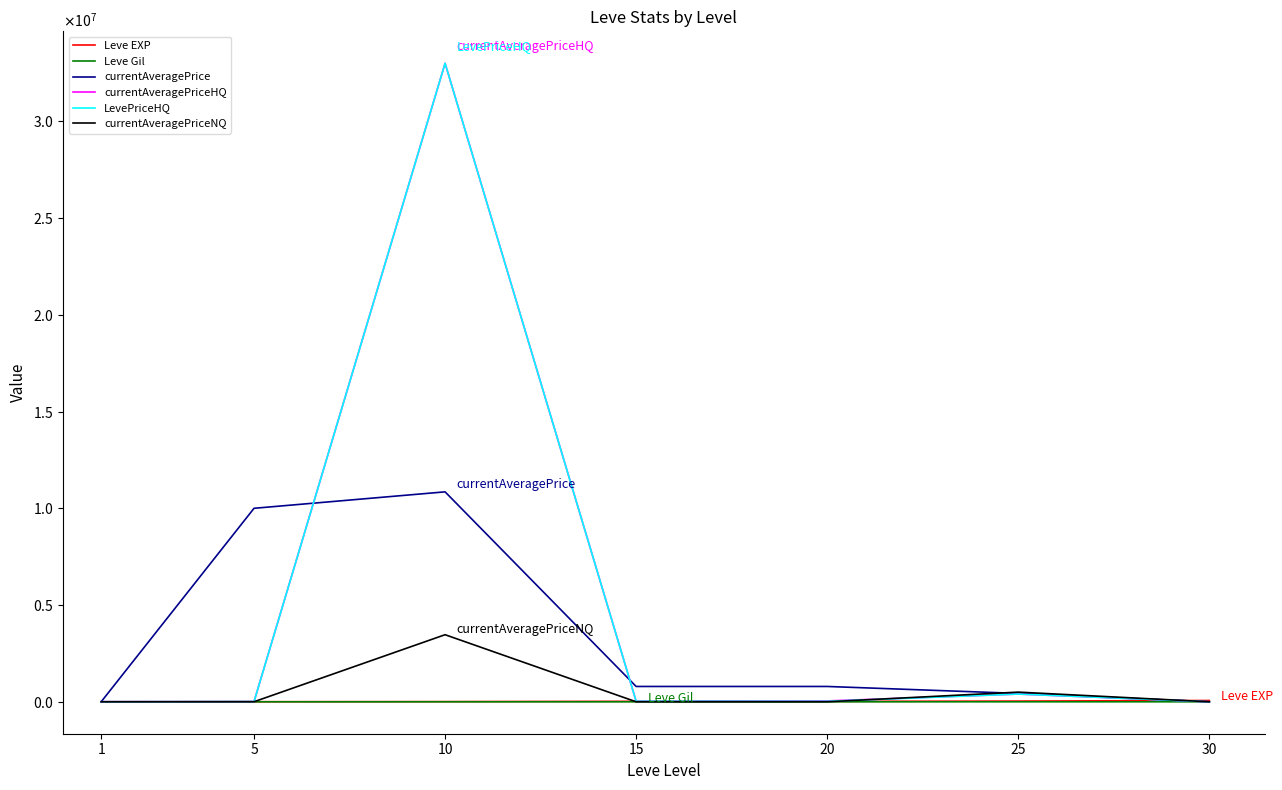

List the labels in order of LevePriceHQ value, largest first.

10, 25, 15, 20, 5, 1, 30